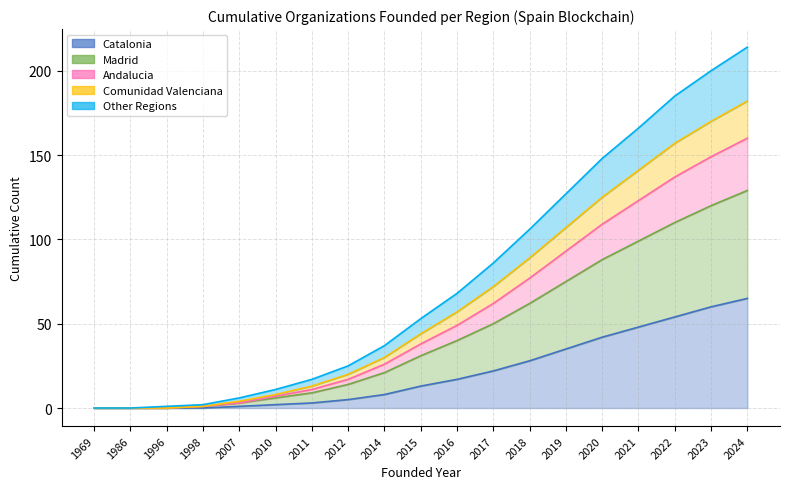

Is it true that Madrid equals 3 at 1998?

False